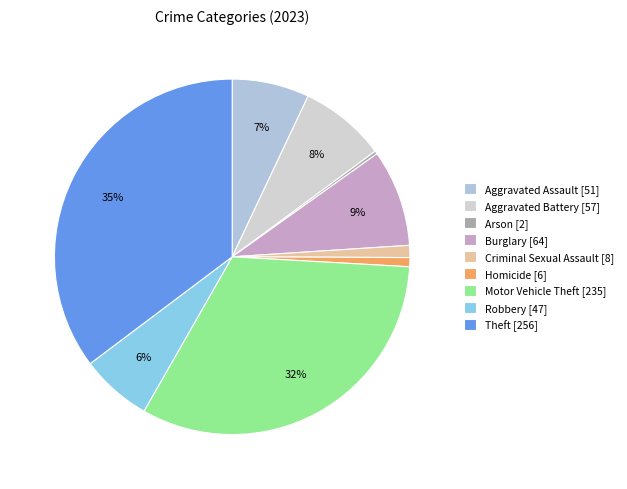

To the nearest percent, what is the combined percentage of Criminal Sexual Assault and Arson?

1%